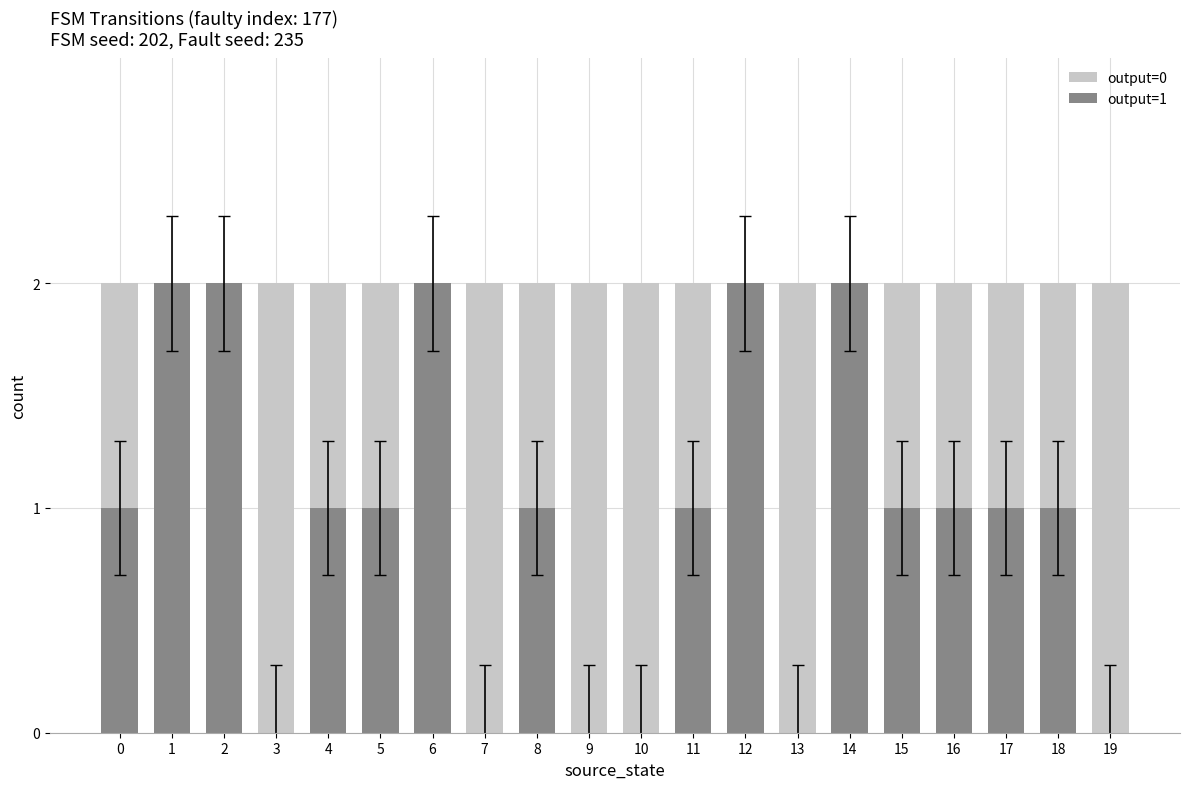

Reading left to right, extract all data points from this chart.

output=0: 2	2	2	2	2	2	2	2	2	2	2	2	2	2	2	2	2	2	2	2
output=1: 1	2	2	0	1	1	2	0	1	0	0	1	2	0	2	1	1	1	1	0